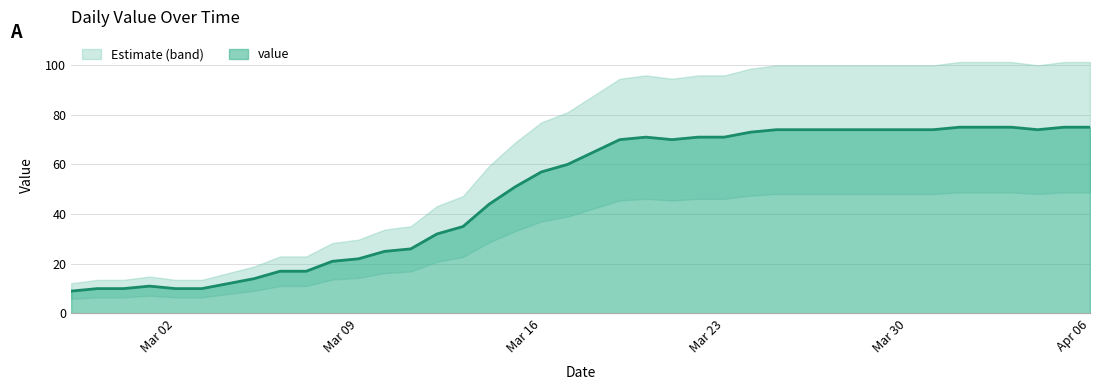

What is the sum of the values at 2020-04-02 and 2020-03-21?

145